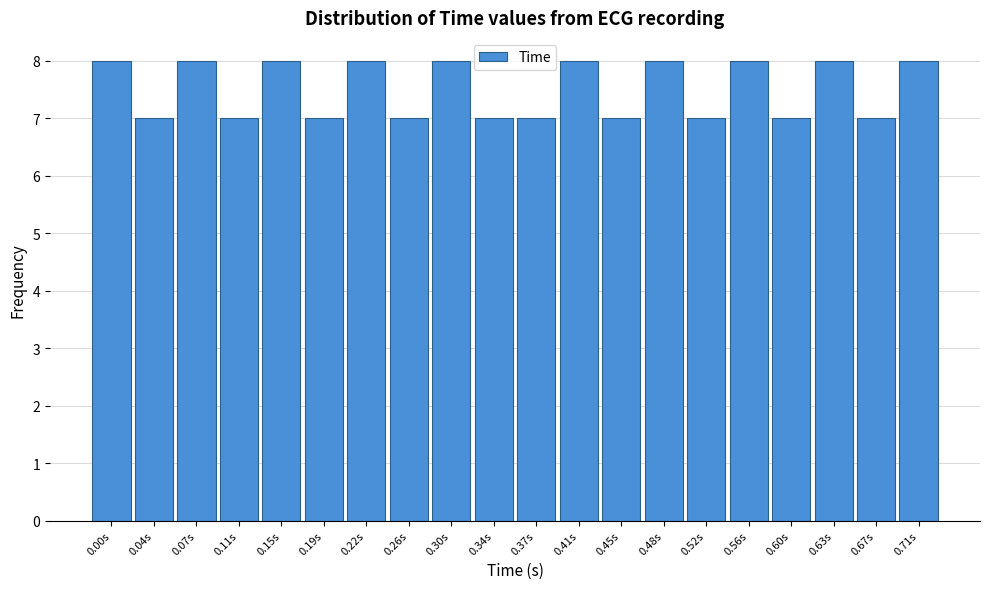

Reading left to right, transcribe all the data shown in this chart.

0.00s=8	0.04s=7	0.07s=8	0.11s=7	0.15s=8	0.19s=7	0.22s=8	0.26s=7	0.30s=8	0.34s=7	0.37s=7	0.41s=8	0.45s=7	0.48s=8	0.52s=7	0.56s=8	0.60s=7	0.63s=8	0.67s=7	0.71s=8